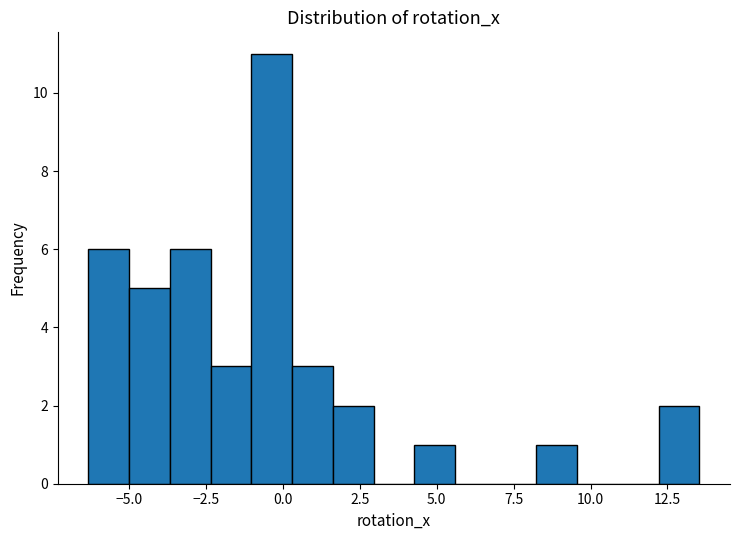

Around what value on the x-axis is the tallest bar? Give the approximate position of its centre, as read against the axis.

-0.5